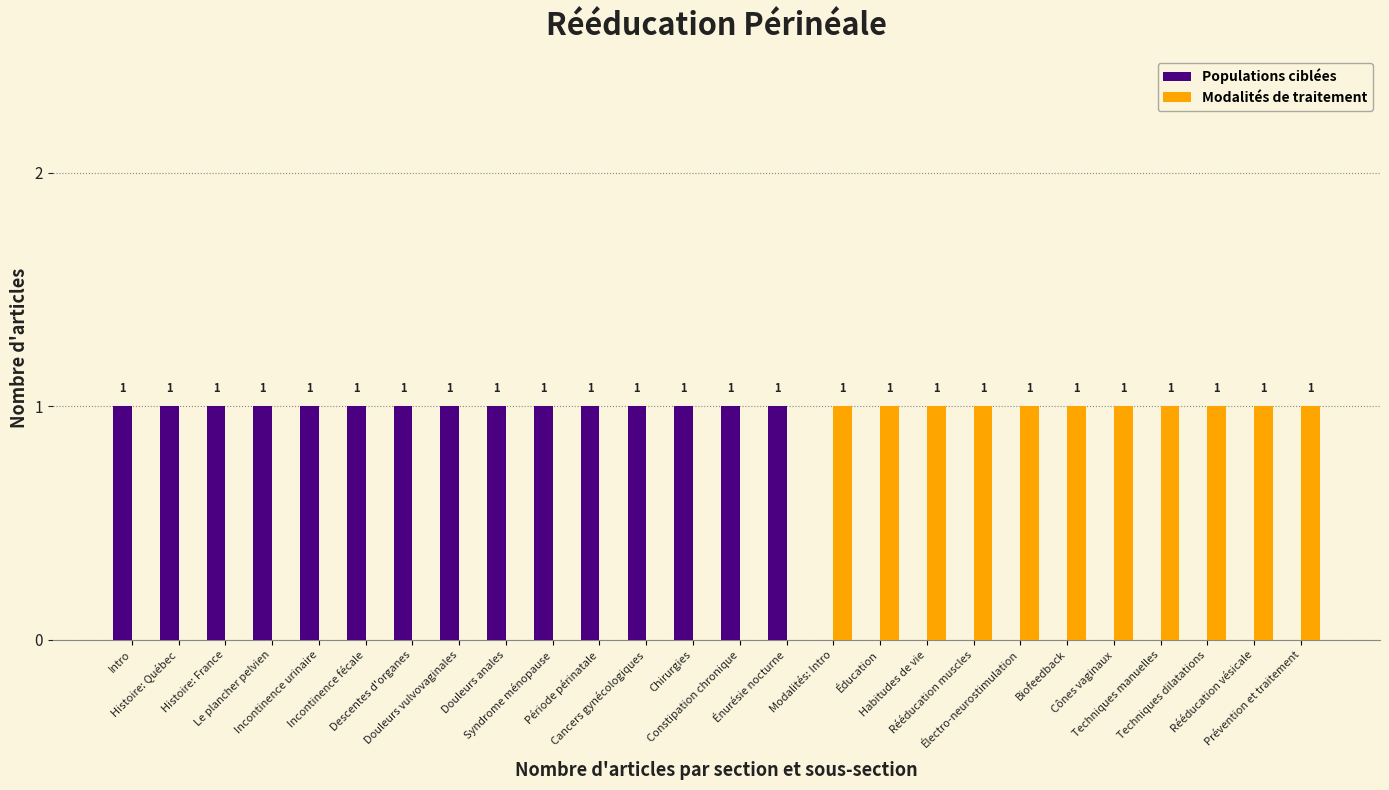

What is the sum of all Populations ciblées values?

15